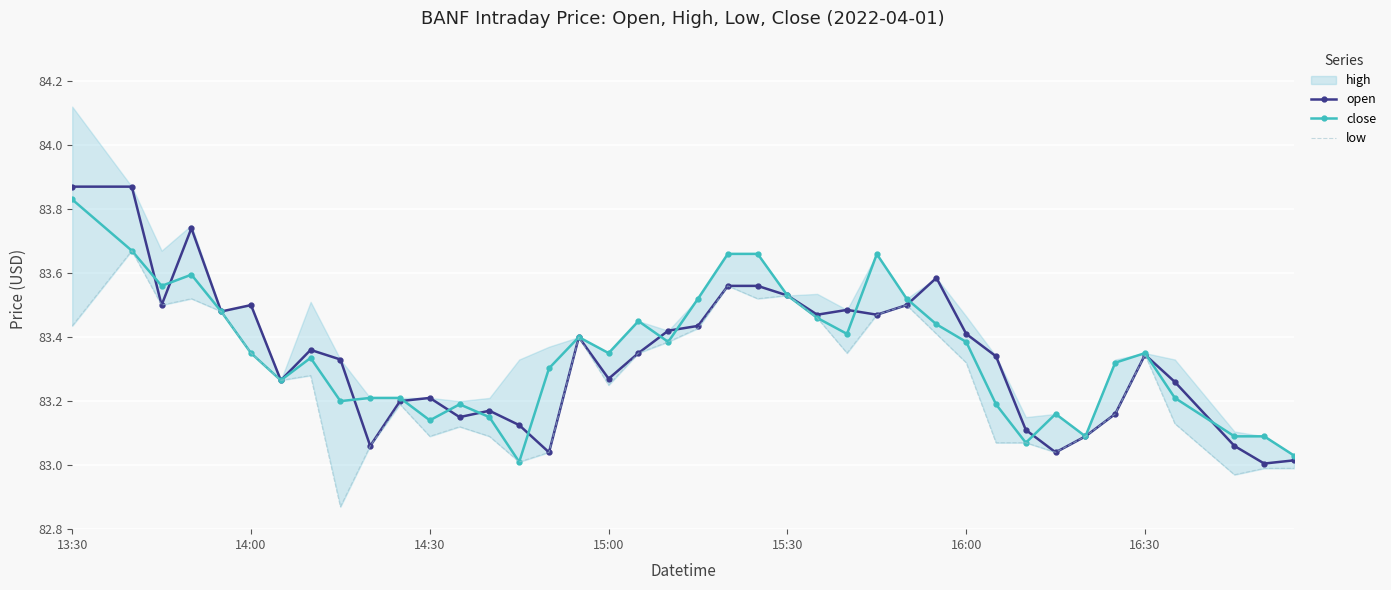

Which category has the highest value in the close series?

13:30